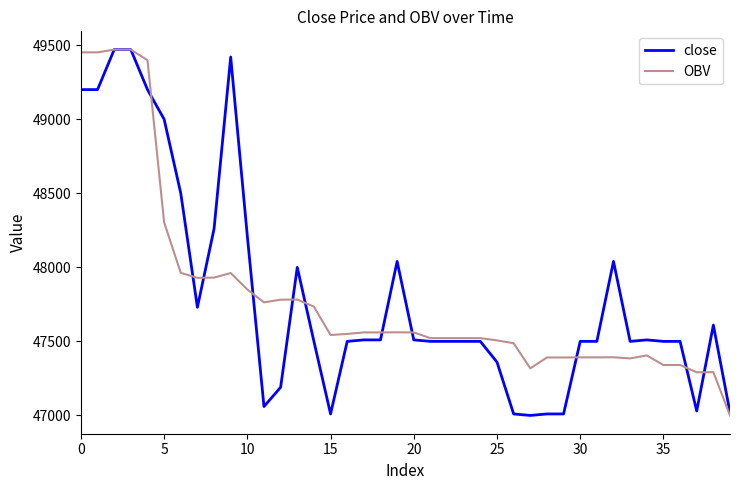

At how many categories does at least one series exceed 49119?

6